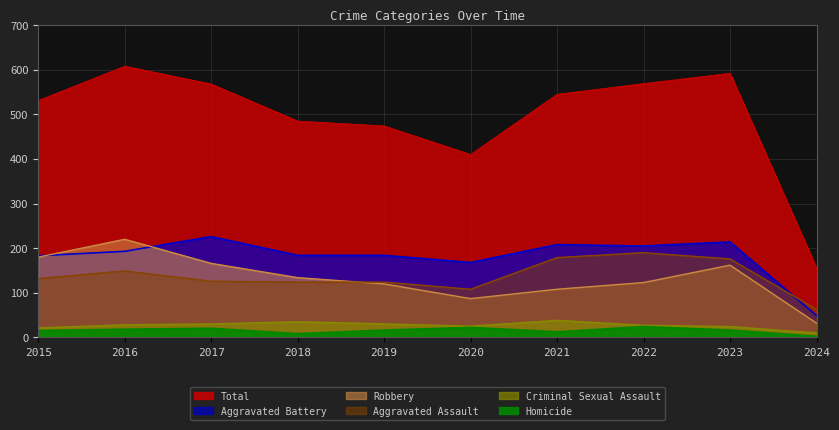

How many series are shown in this chart?

6